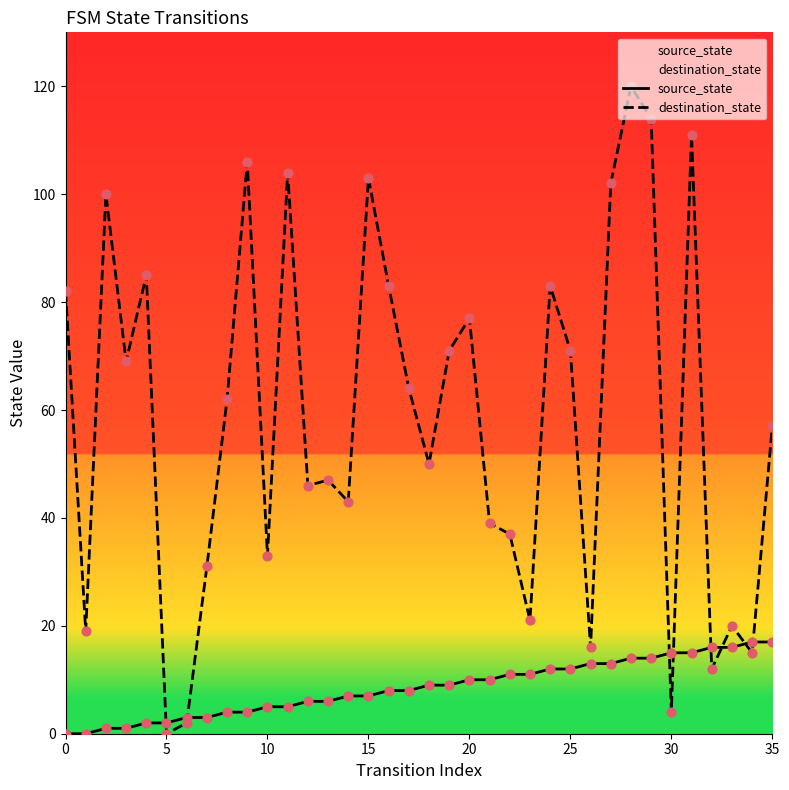

At which category is the sum across all series the highest?

28